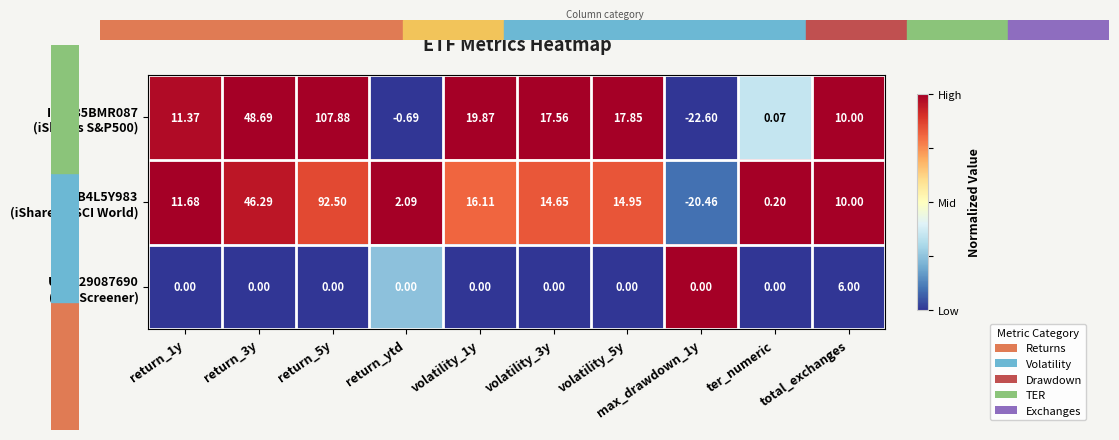

What is the total value across all series at volatility_1y?

36.0